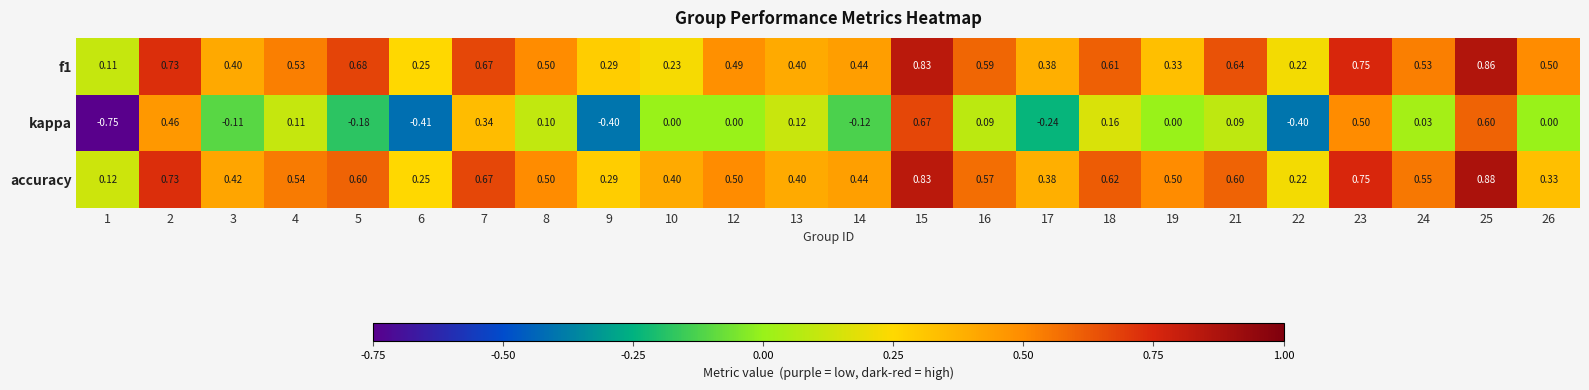

Which series has the largest total across all categories?

accuracy